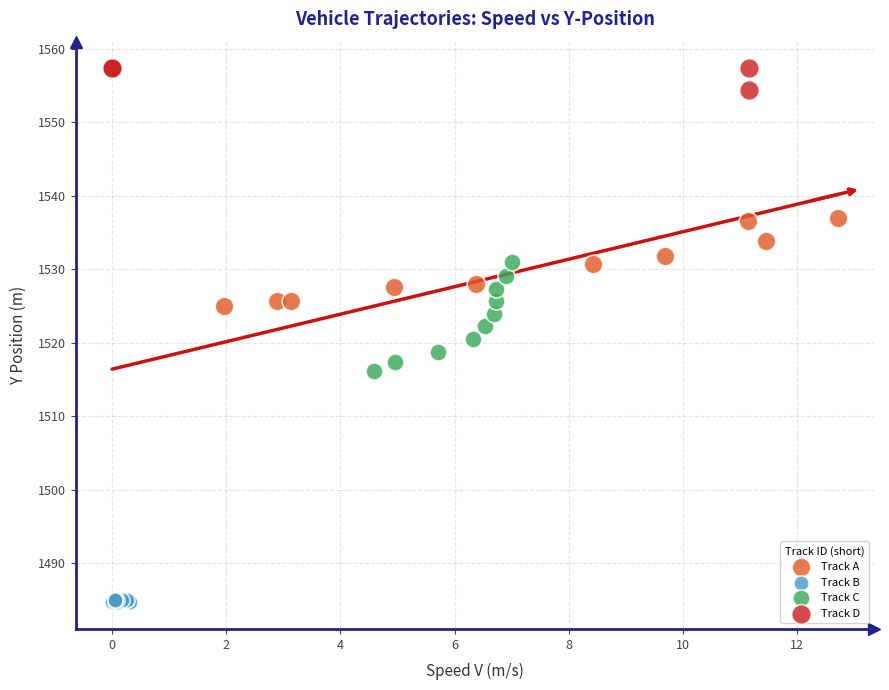

Which series contains the lowest Y value?

Track B